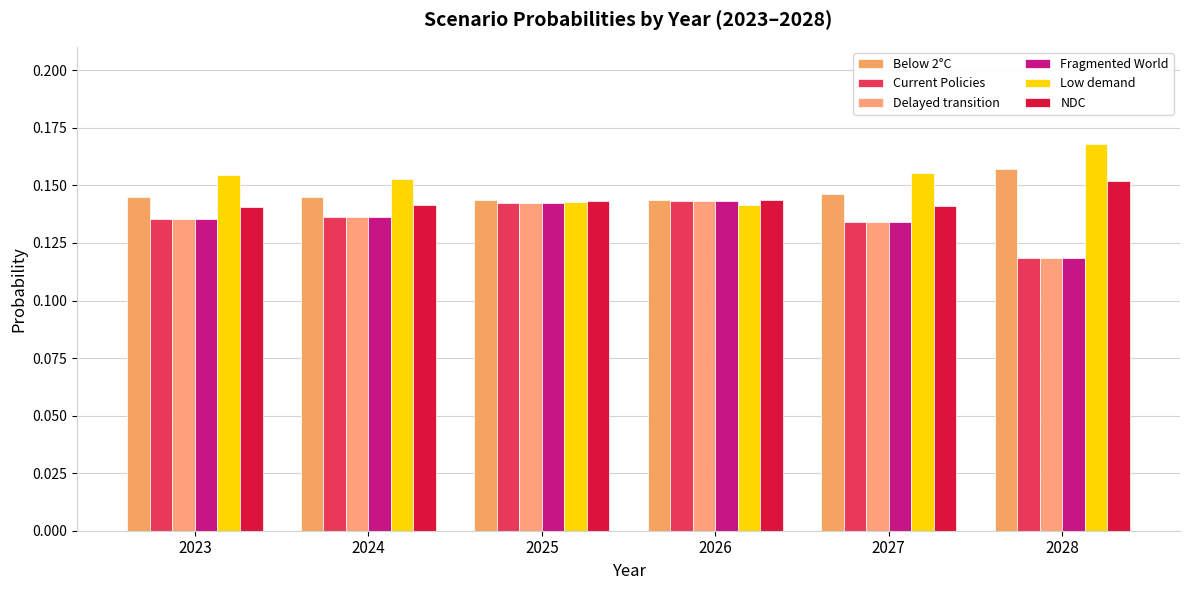

Is it true that NDC equals 0.2 at 2023?

False